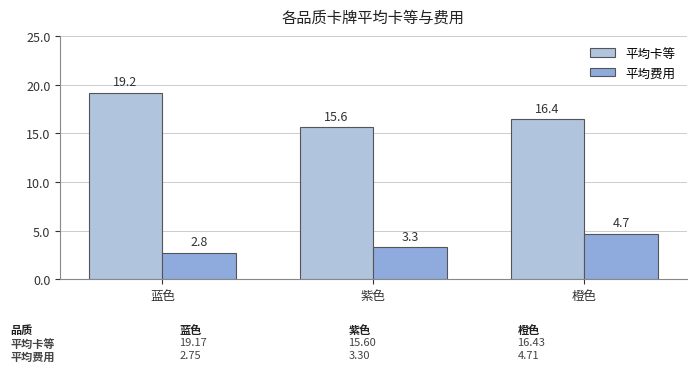

Rank the categories by 平均卡等 value from lowest to highest.

紫色, 橙色, 蓝色